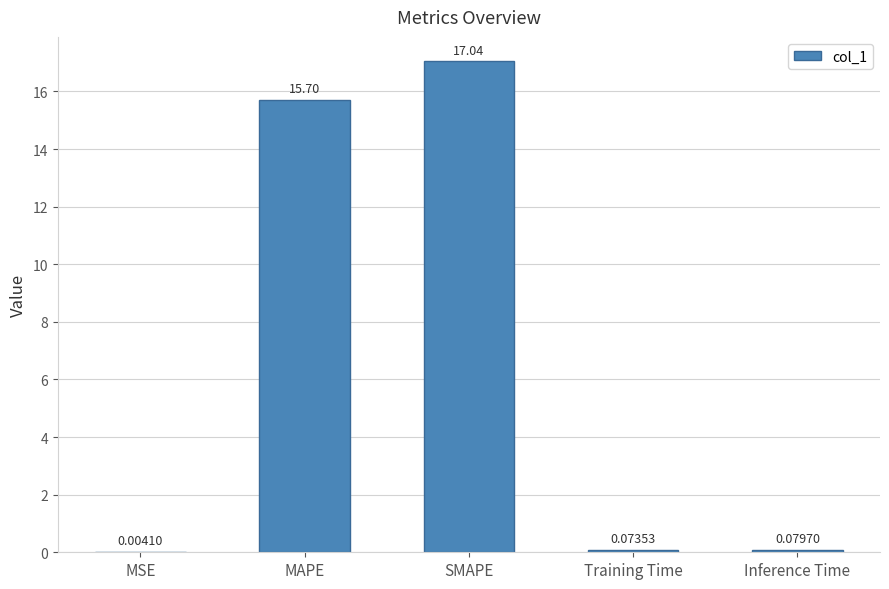

How many distinct data groups are displayed?

1